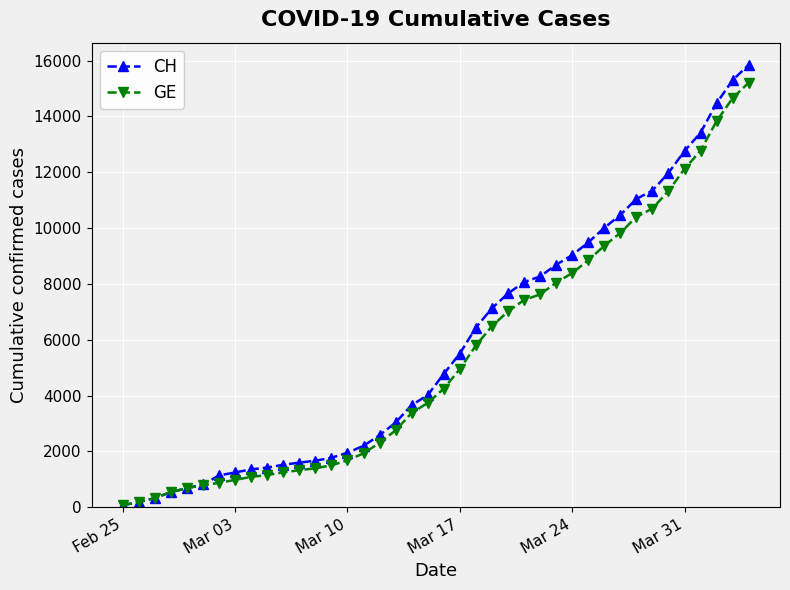

What is the difference between the second highest and minimum values in the GE series?

14579